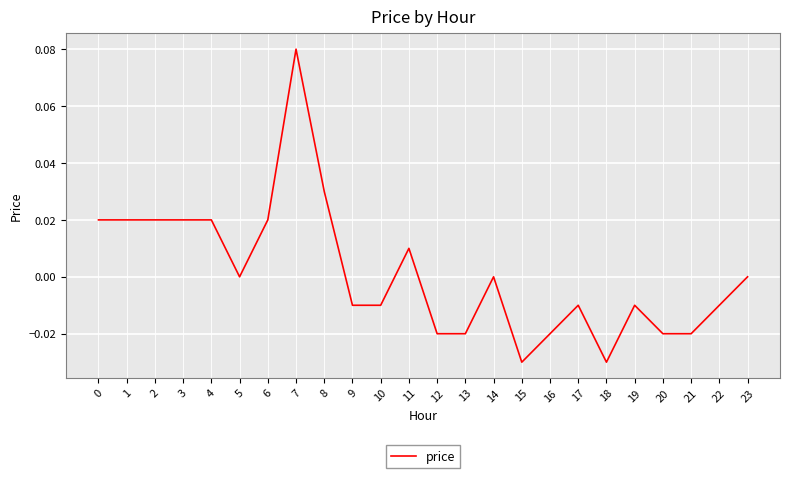

The value at 2 is 0.0. True or false?

True